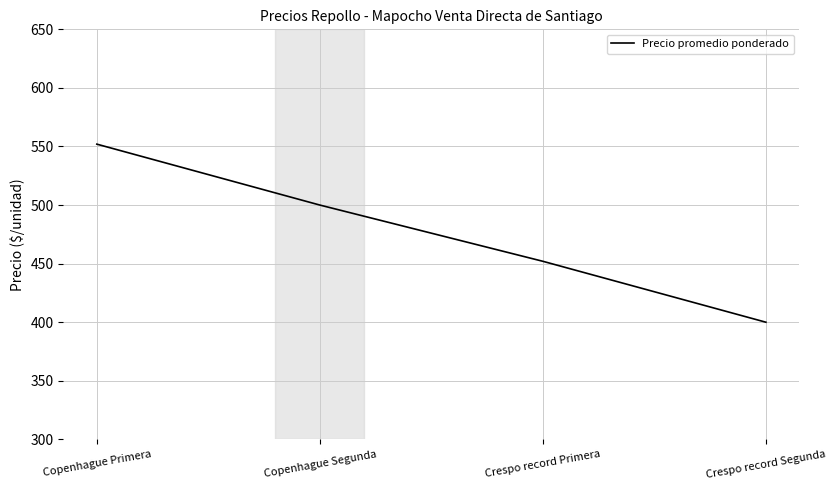

True or false: the data shows 552 at Copenhague Primera.

True